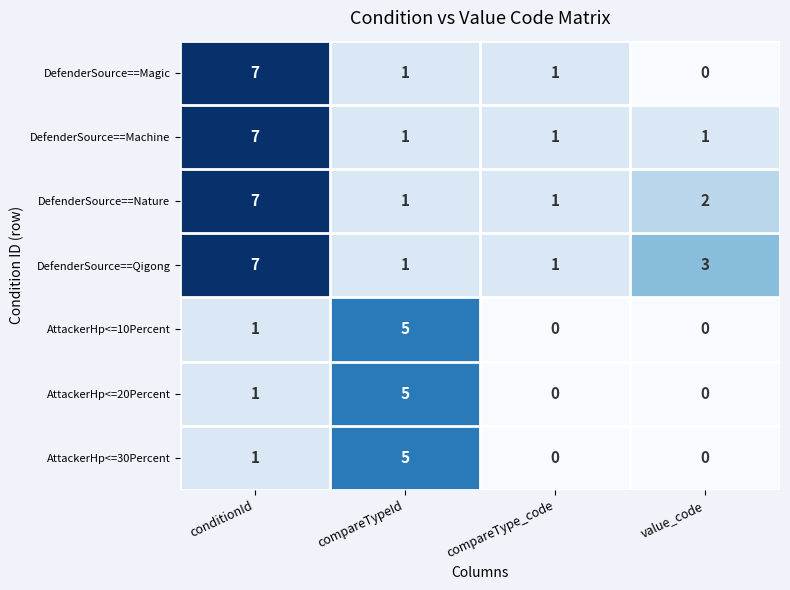

What is the greatest value displayed?

7